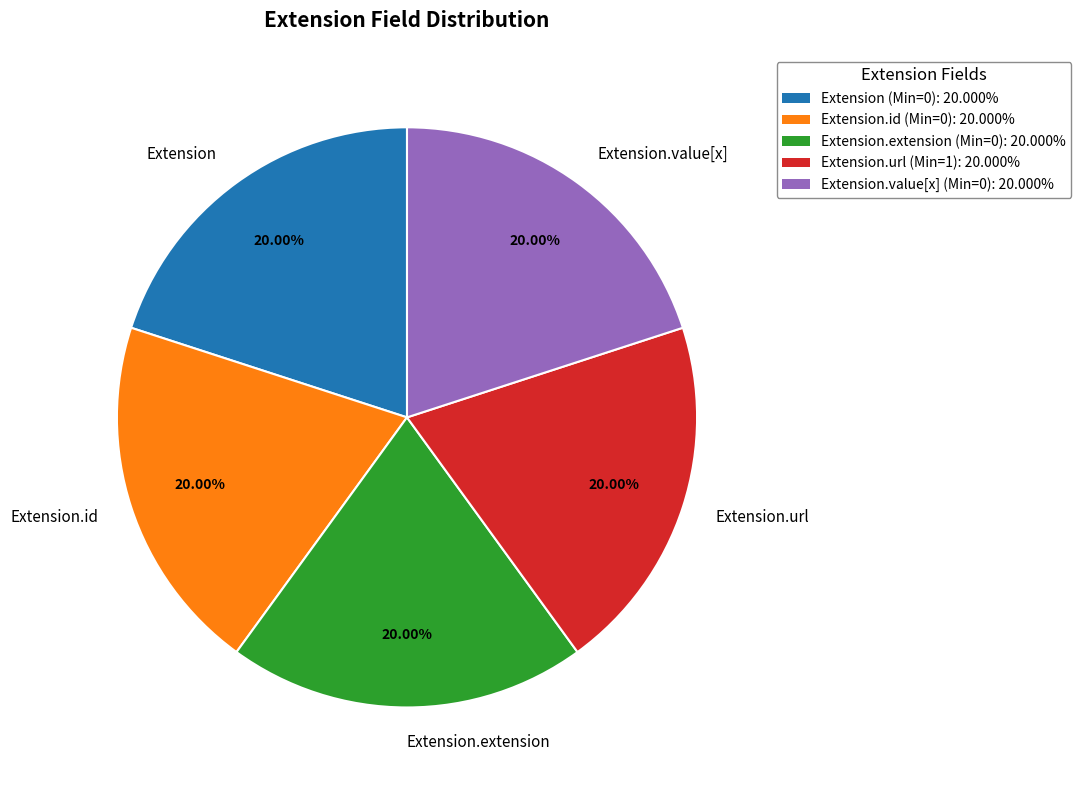

Approximately how many times larger is the value at Extension.url compared to Extension.id?

1.0